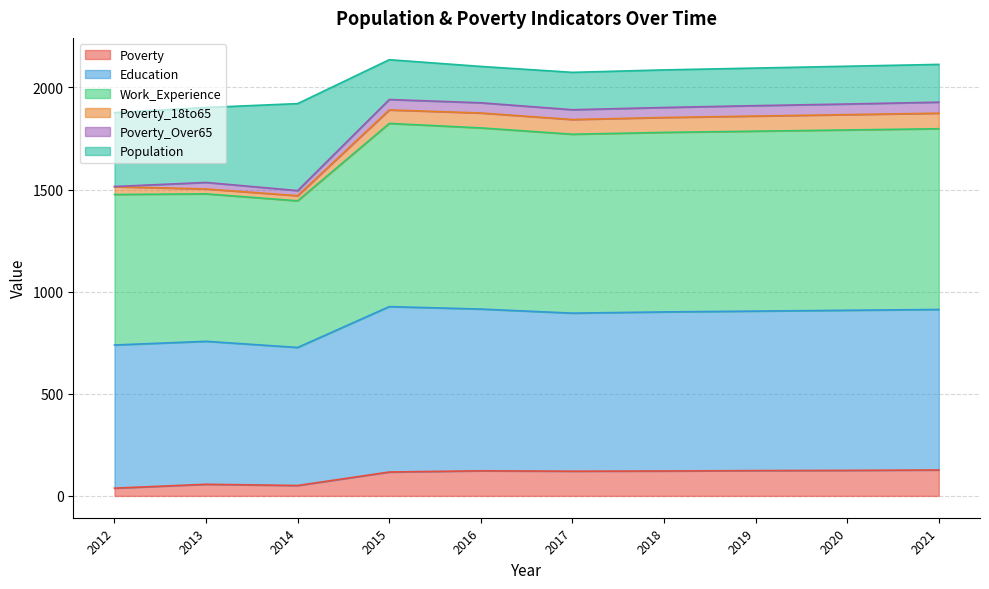

What is the total value across all series at 2017?

2074